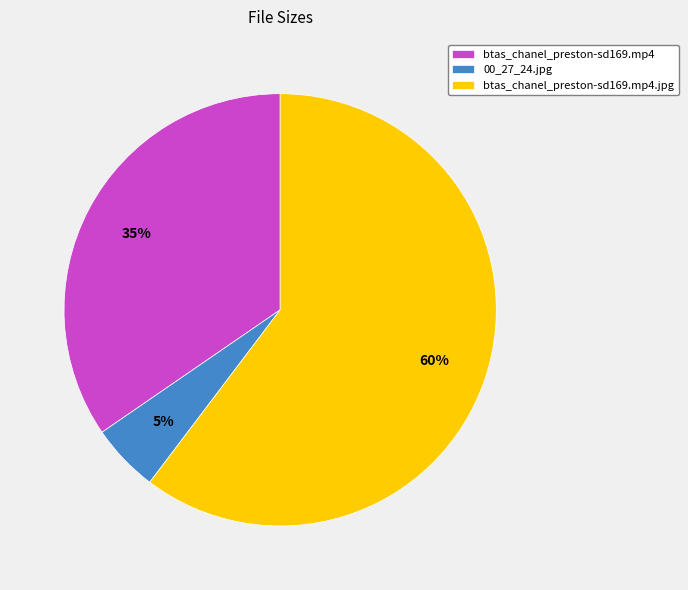

How many slices are in this pie chart?

3